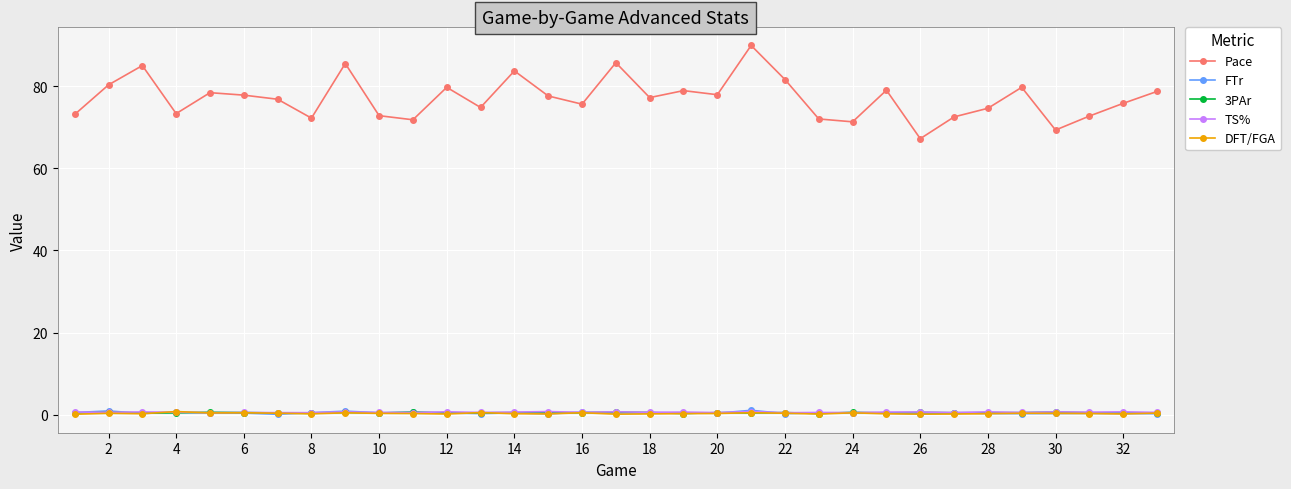

Which series has the largest range (max minus min)?

Pace